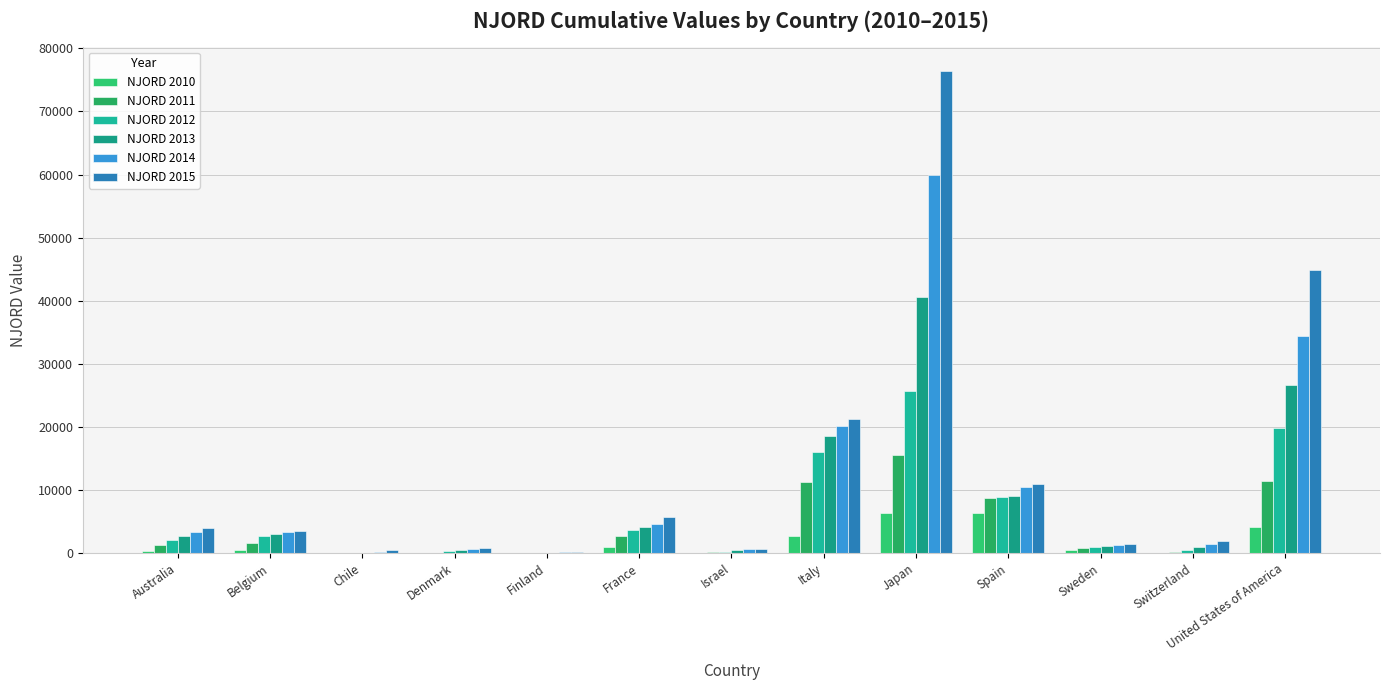

How many groups of bars are there?

13